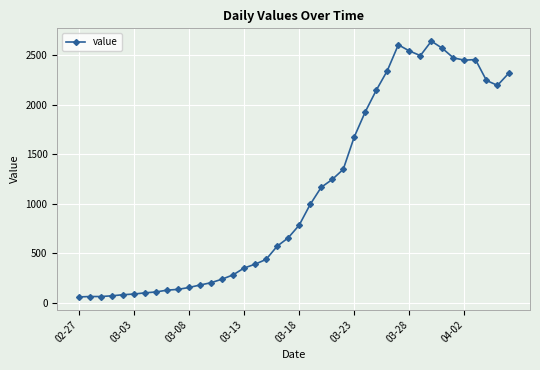

True or false: there are more than 0 points higher than both neighbors.

True